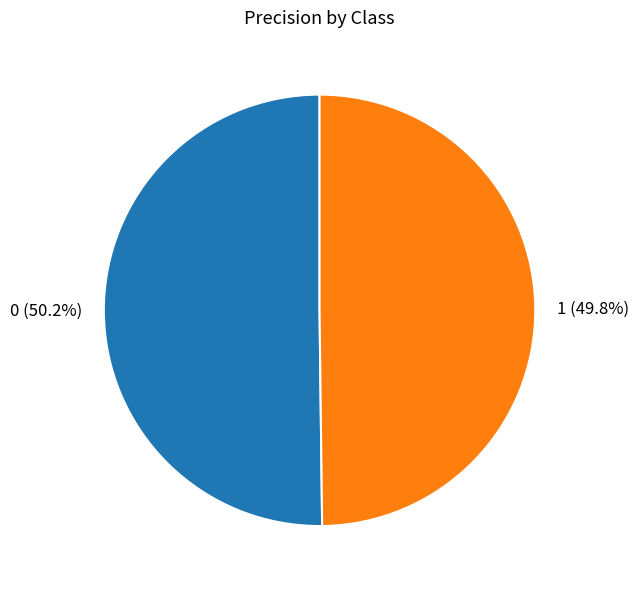

Is there any slice that represents more than half of the pie?

Yes